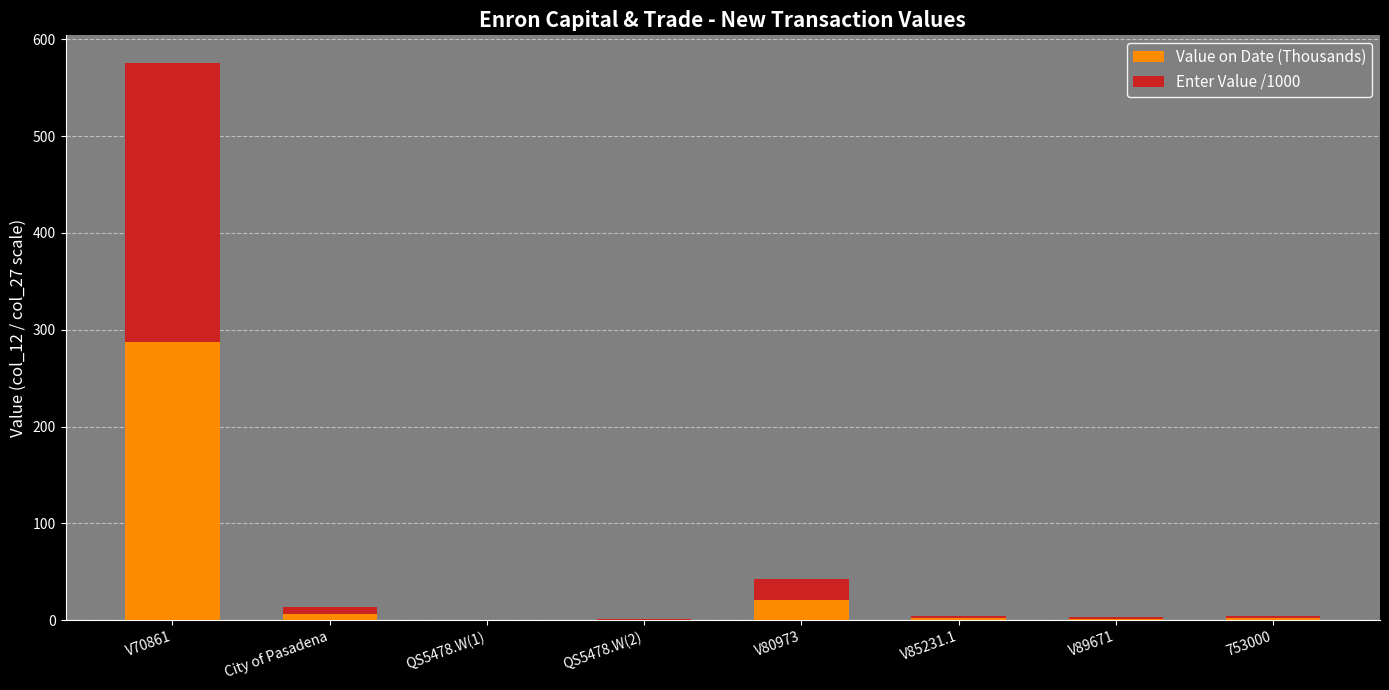

Does the chart contain stacked bars?

Yes